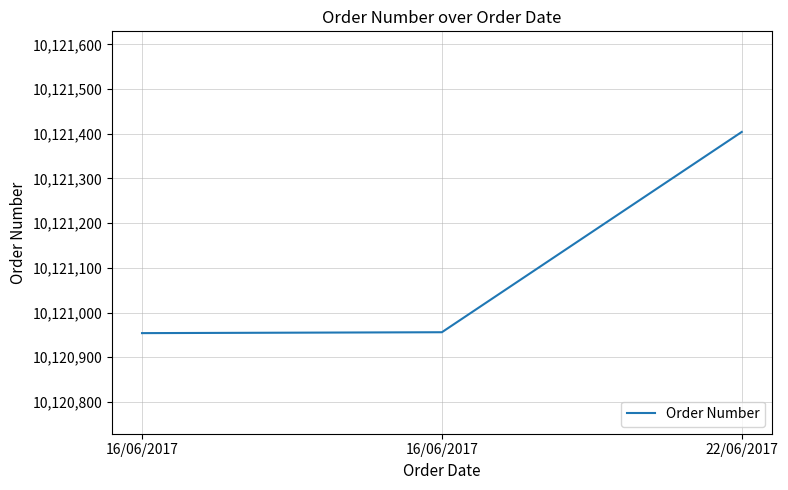

Reading left to right, what are all the values shown in this chart?

16/06/2017=10120954	16/06/2017=10120956	22/06/2017=10121404